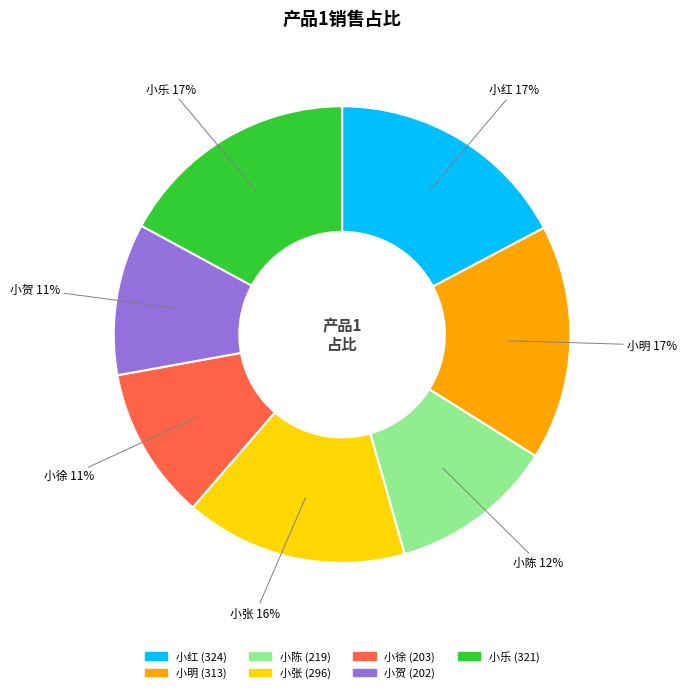

Does 小乐 represent more than half of the total?

No